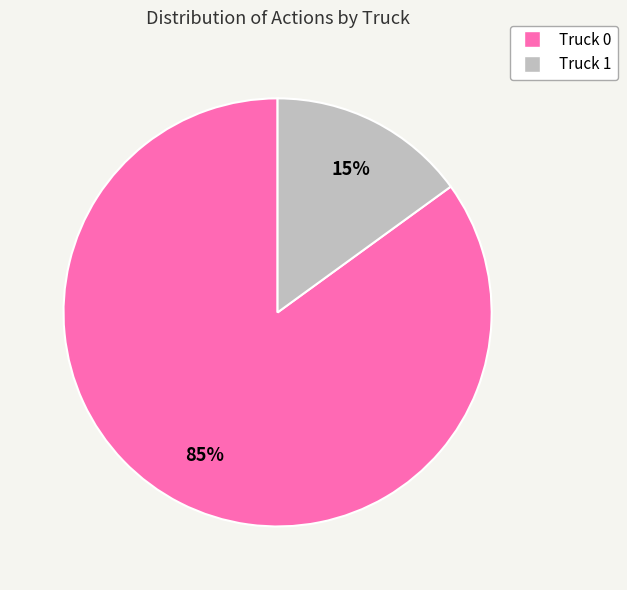

Rank the categories by value from highest to lowest.

Truck 0, Truck 1